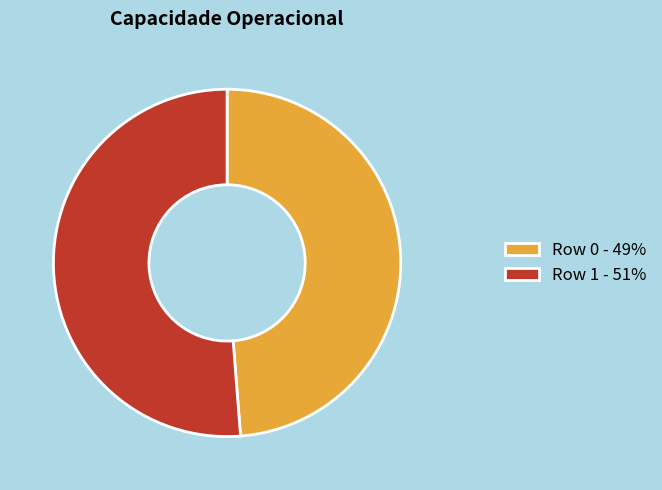

Which category accounts for the majority?

Row 1